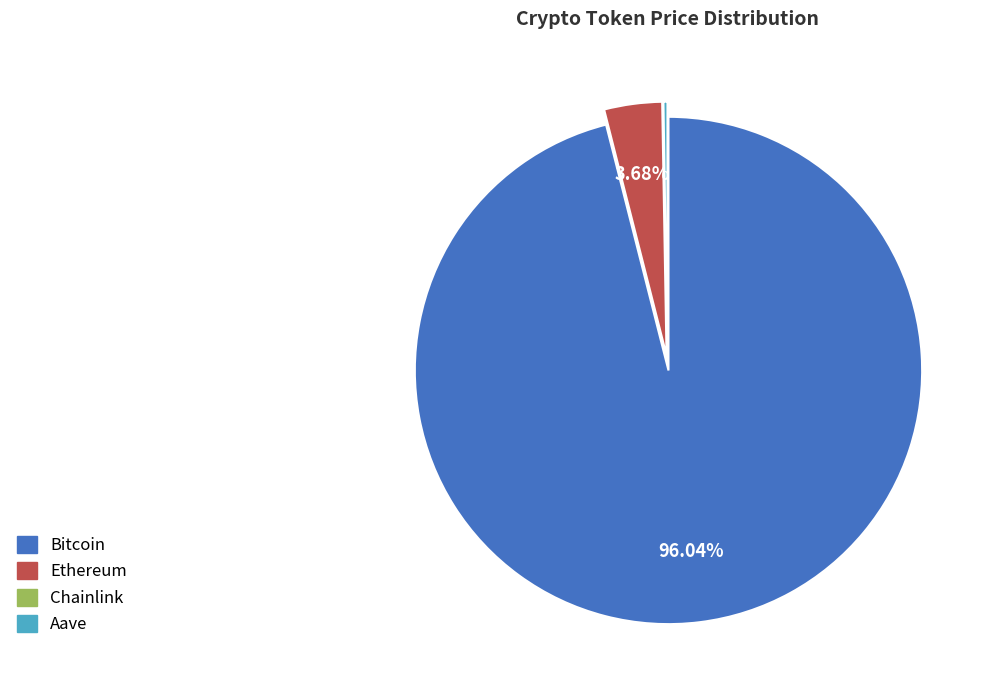

To the nearest percent, what is the combined percentage of Ethereum and Bitcoin?

100%